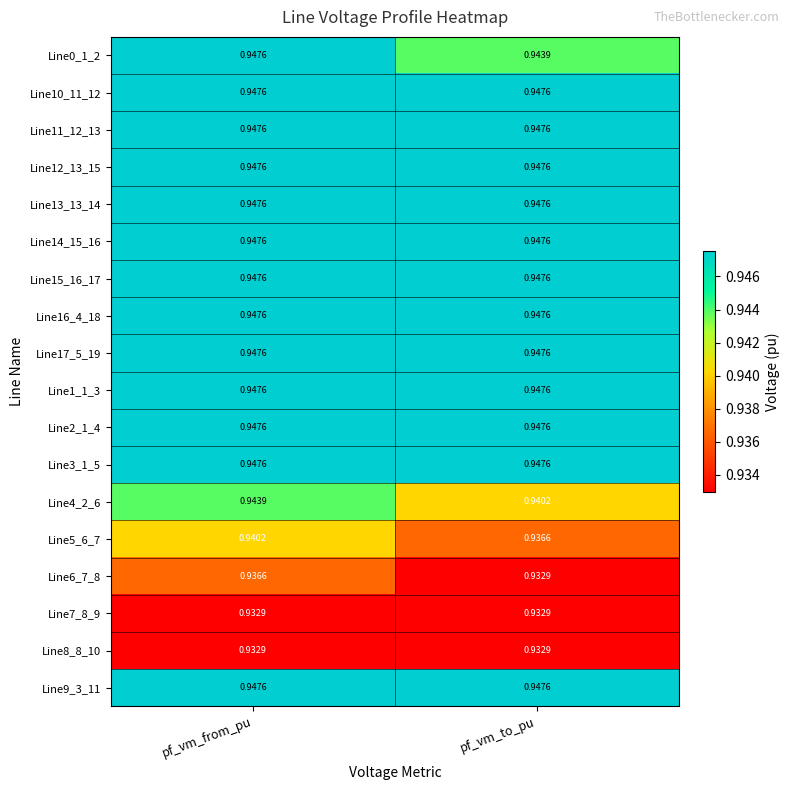

At which category is the sum across all series the highest?

pf_vm_from_pu